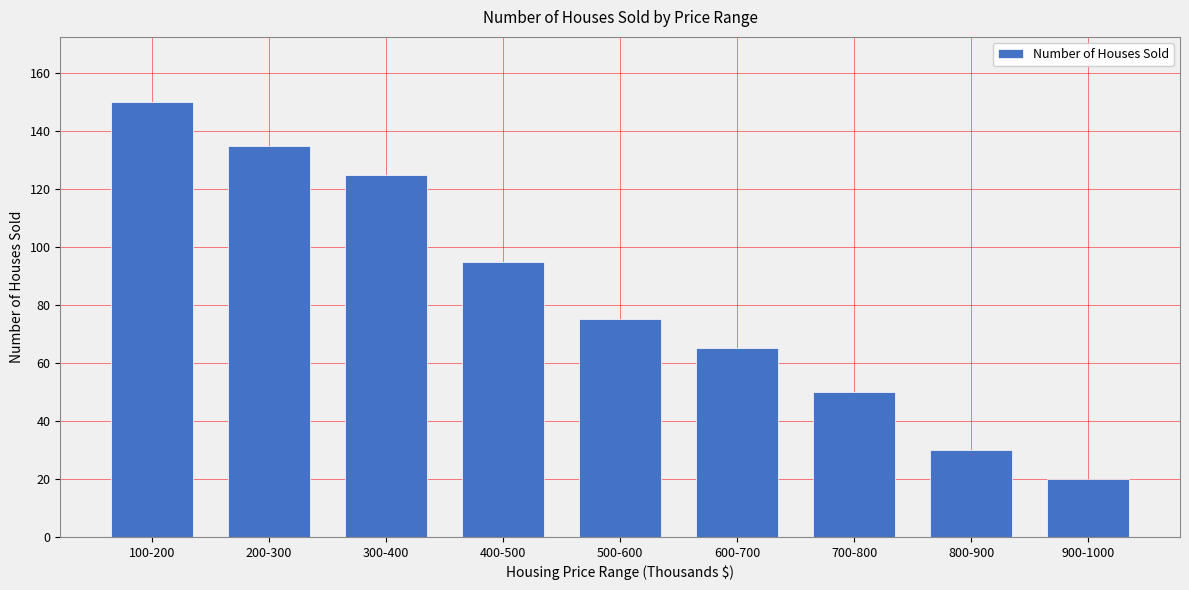

What is the difference between the values at 600-700 and 200-300?

70